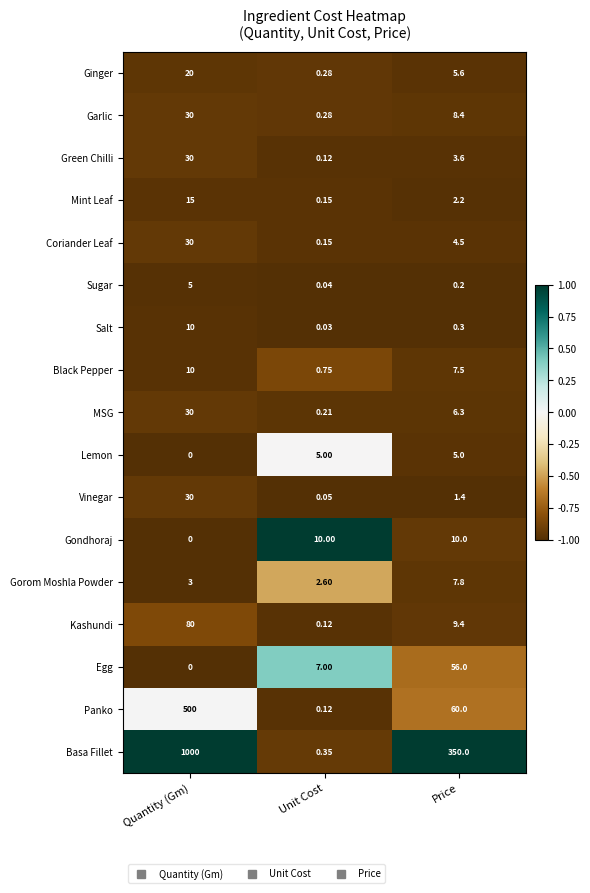

Between Unit Cost and Price, which series saw the biggest shift?

Basa Fillet